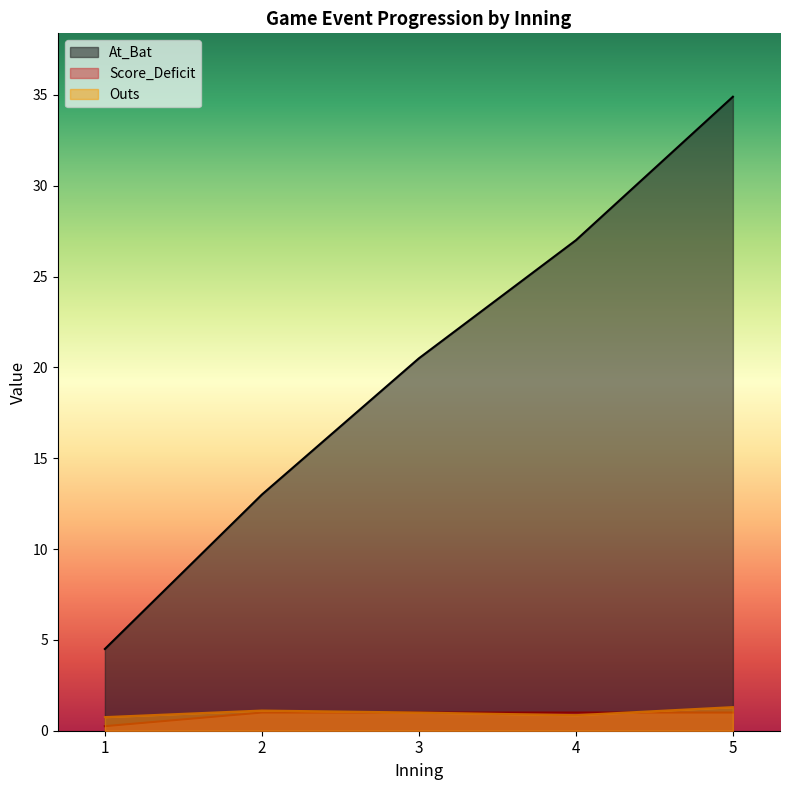

Which has a higher value, 5 or 5?

5